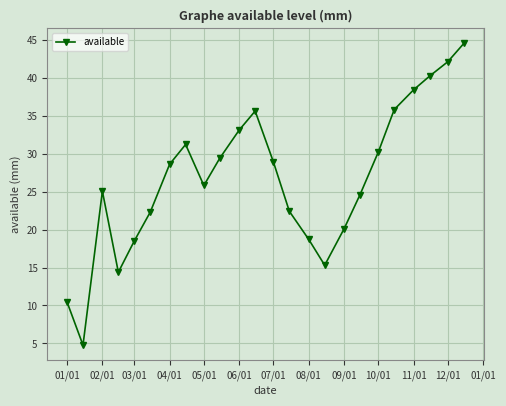

What is the average value?

26.7